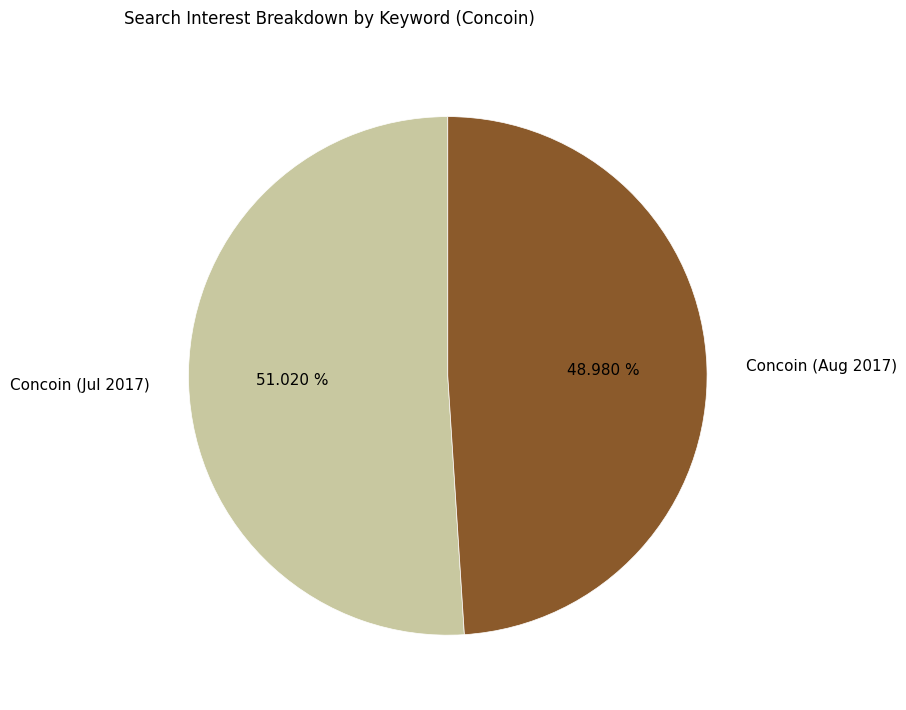

Which category has the biggest portion of the pie?

Concoin (Jul 2017)